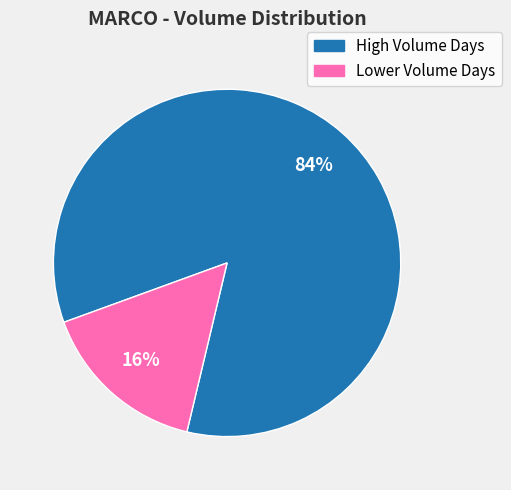

How many segments does this pie chart have?

2